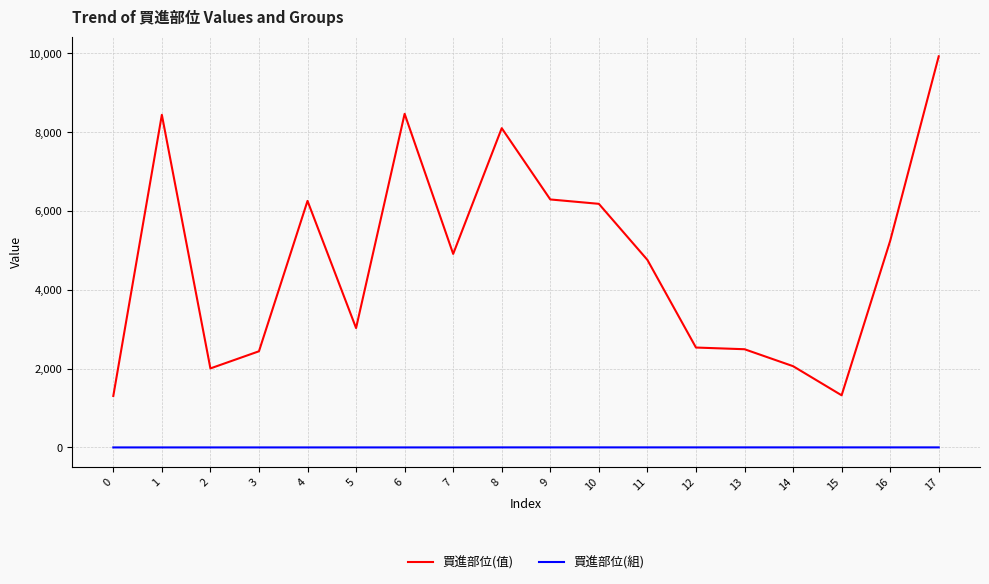

What is the maximum value for 買進部位(值)?

9927